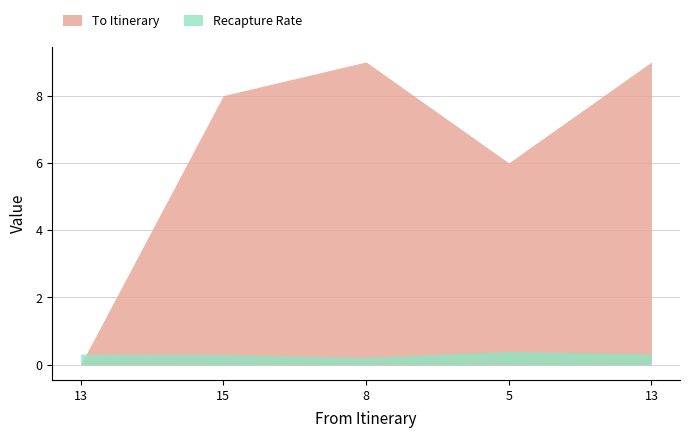

At how many categories does at least one series exceed 6?

3